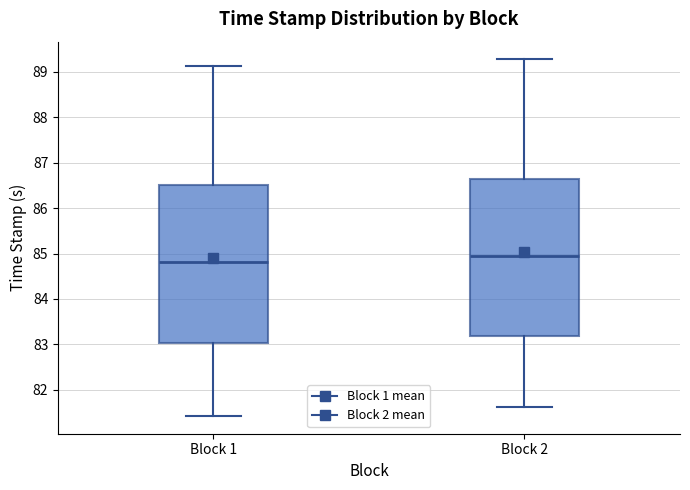

Which box's median line is the highest?

Block 2